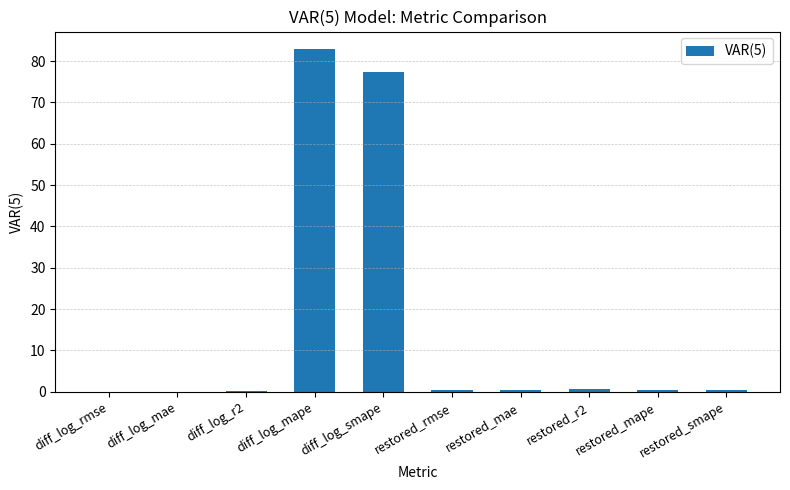

Are the bars grouped side by side (vs. stacked)?

No